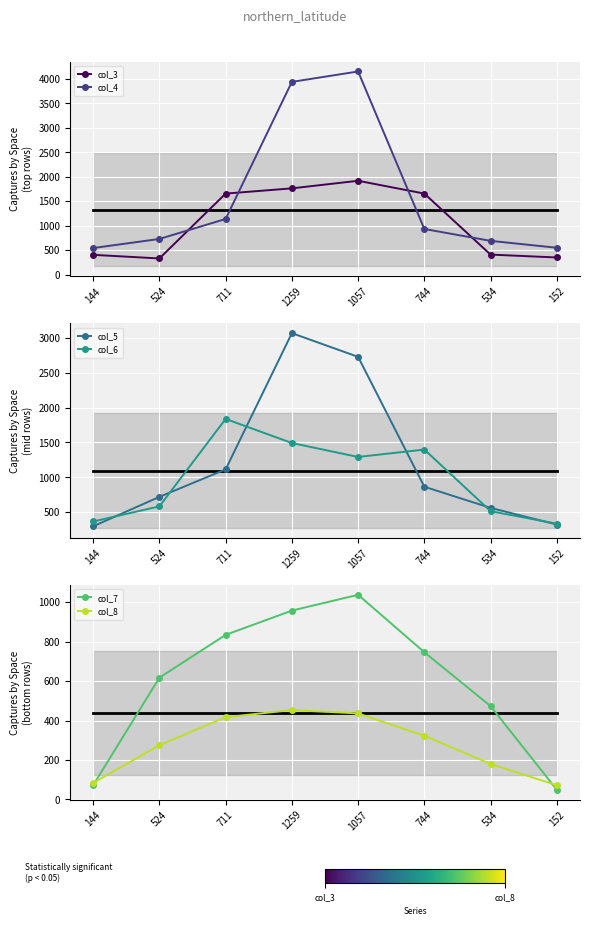

True or false: col_5 has a value of 561 at 534.

True